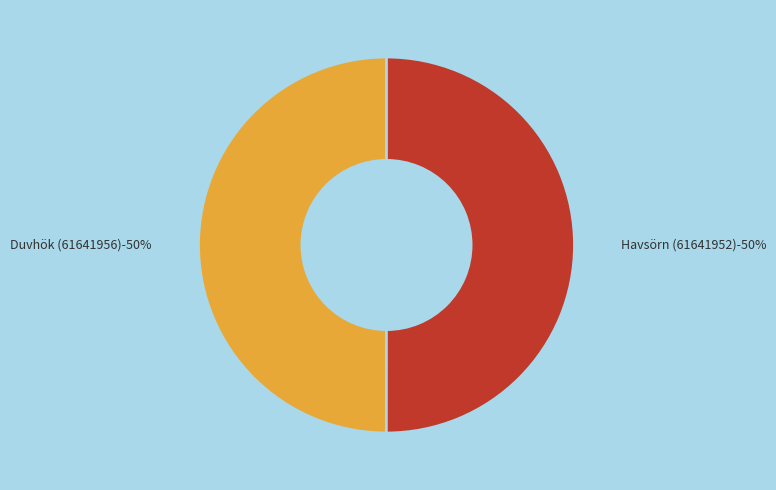

What portion of the pie excludes Havsörn (61641952)?

50.0%